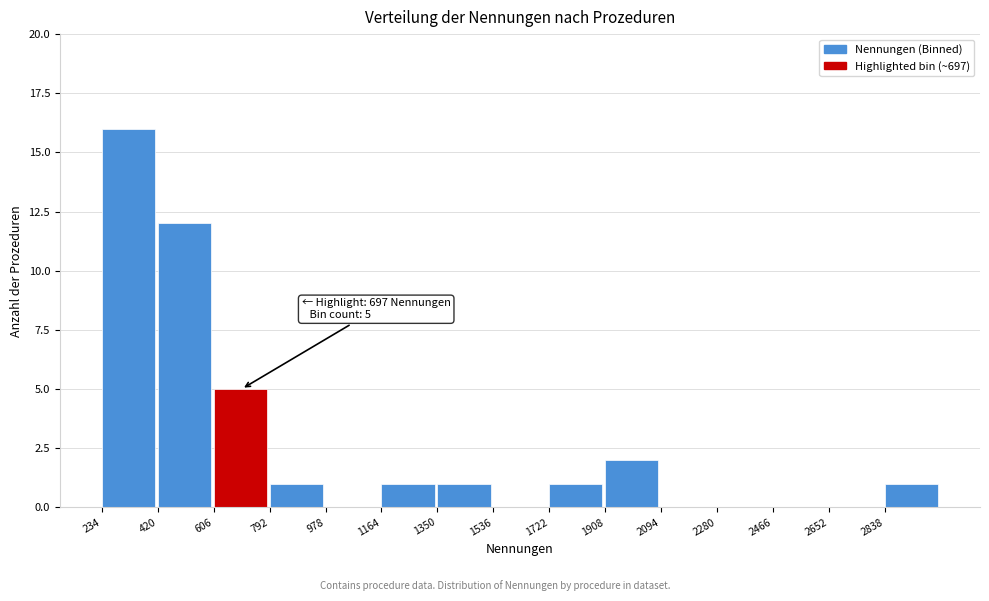

Over which range of the x-axis is the bar tallest?

234 to 420